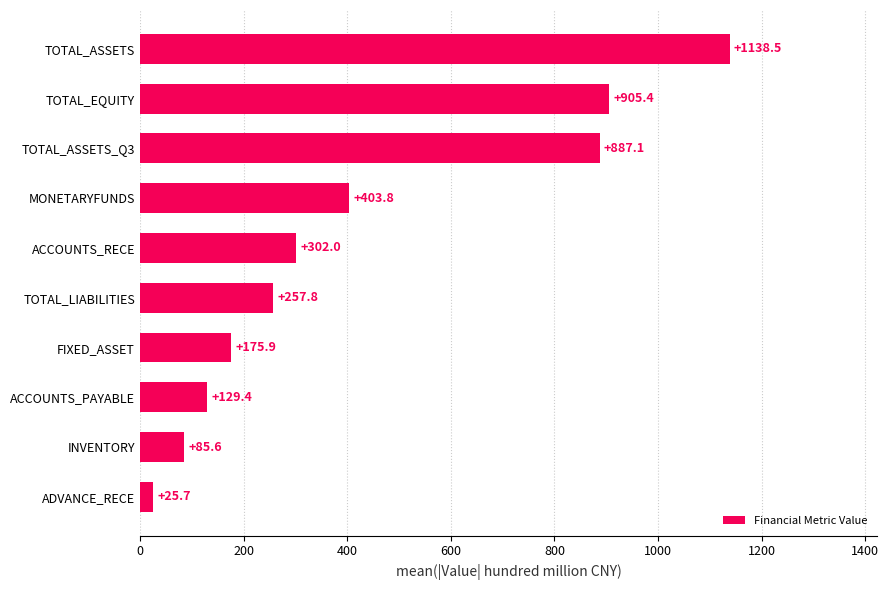

How many bars are there in total?

10